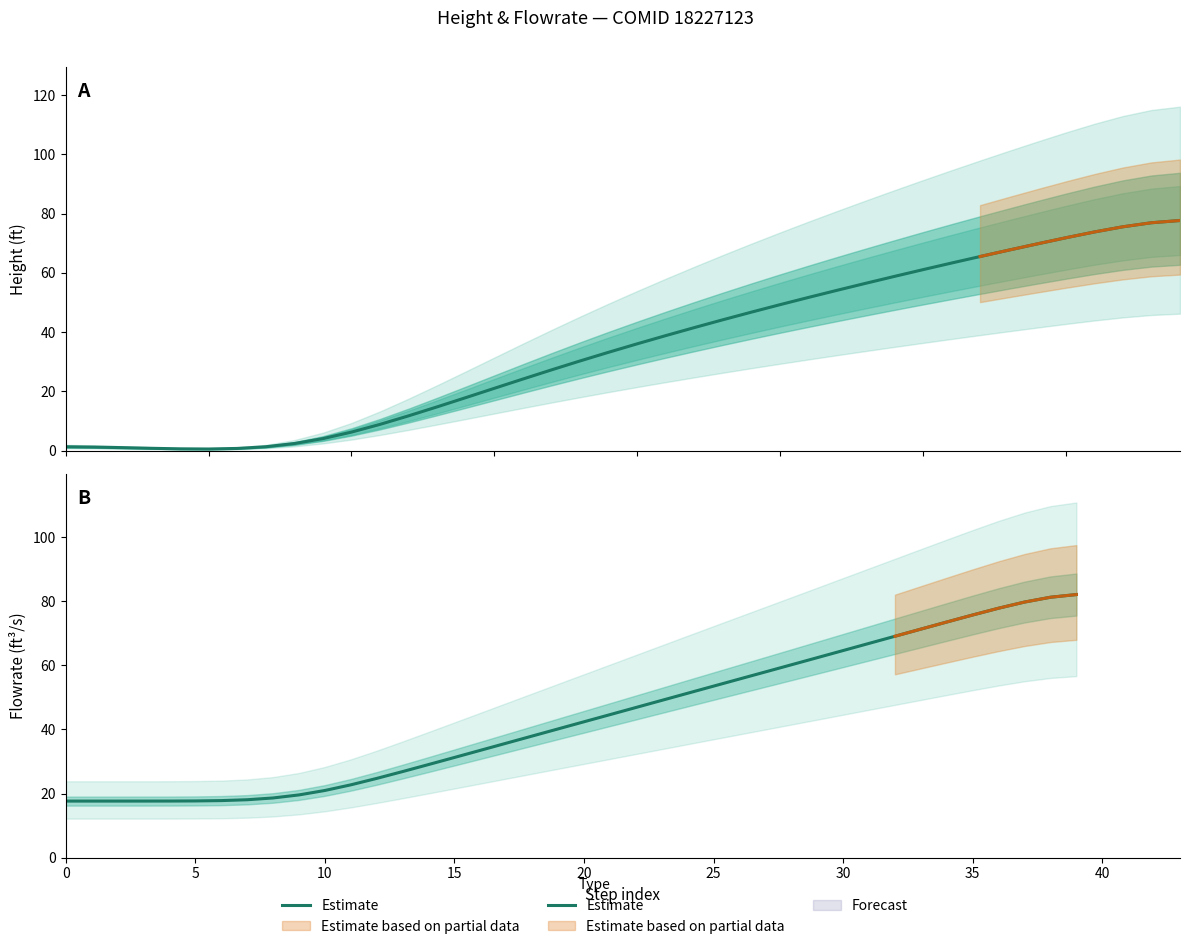

Which category has the highest value across all series?

39